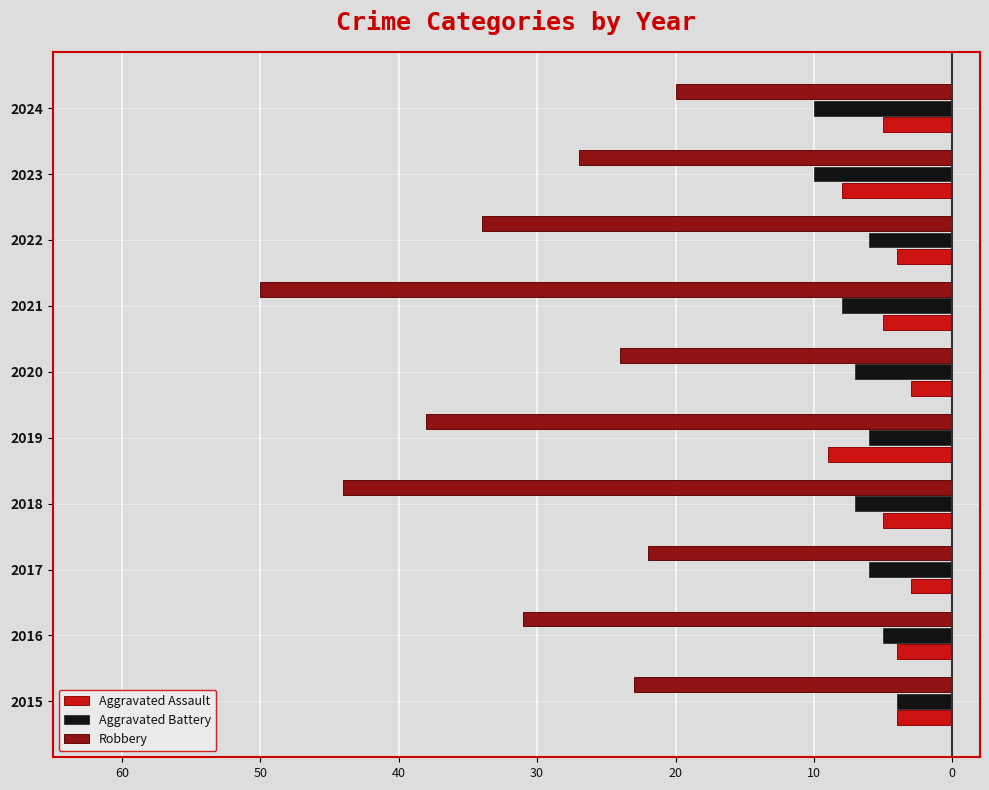

What are all the series names shown in the legend?

Aggravated Assault, Aggravated Battery, Robbery